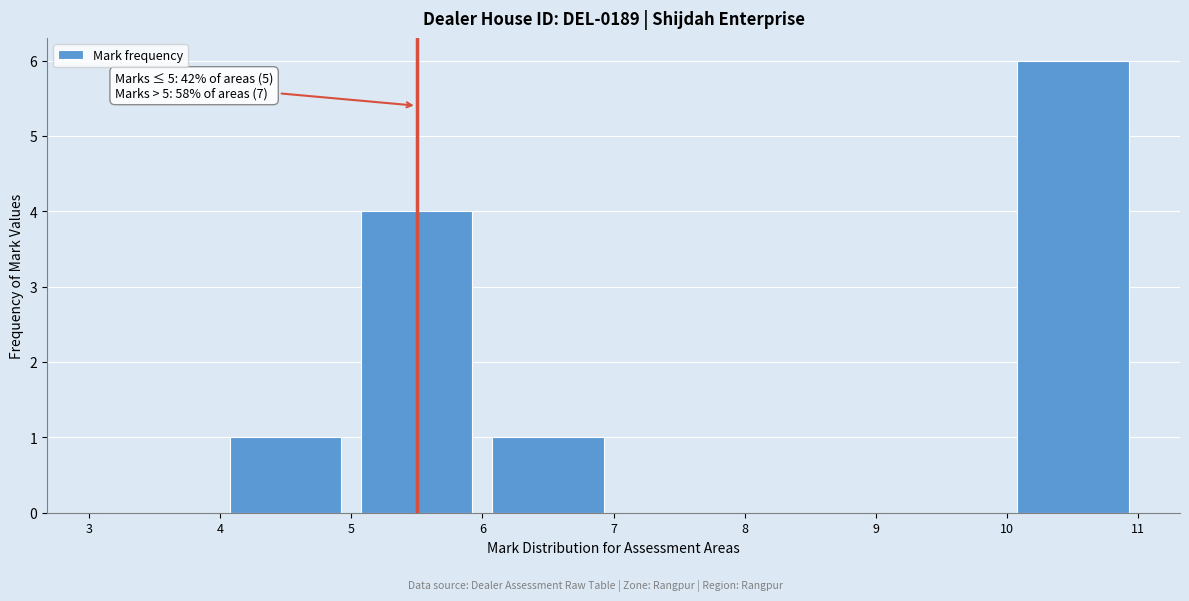

Over which range of the x-axis is the bar tallest?

10 to 11